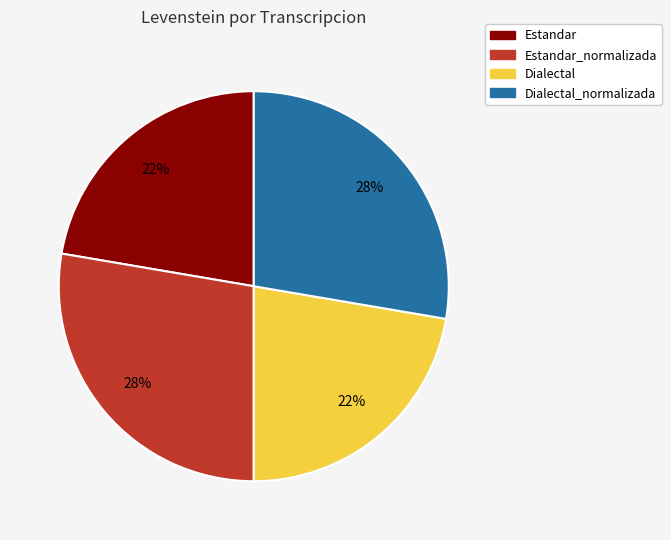

Do Estandar and Dialectal together represent more than half of the pie?

No